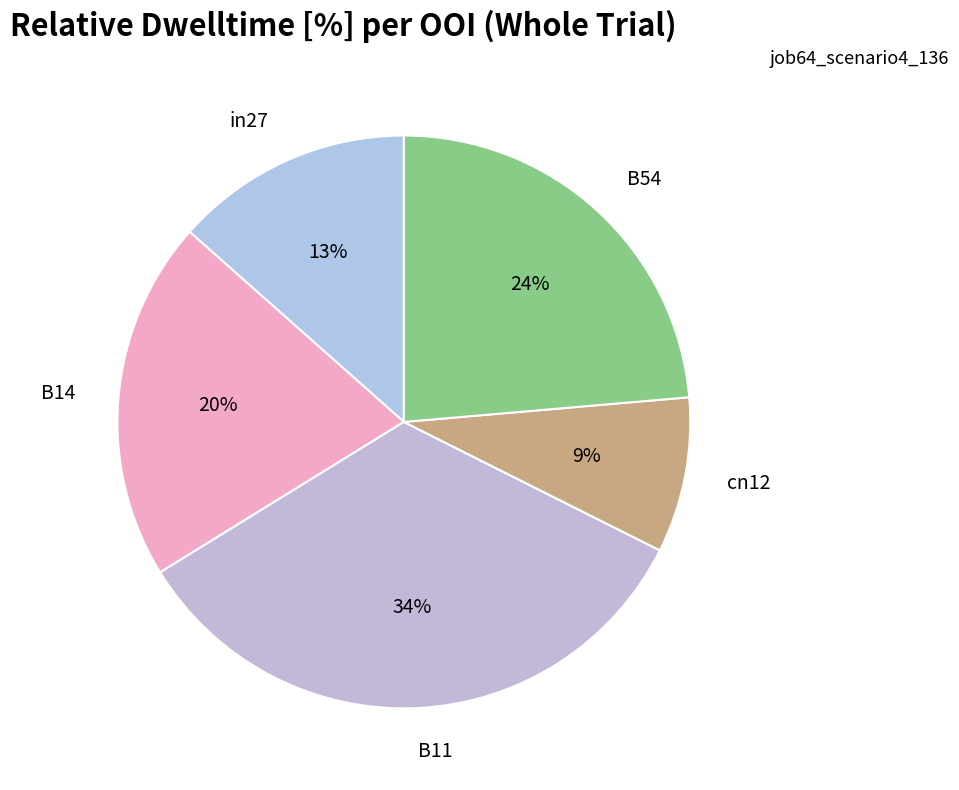

How many slices are in this pie chart?

5